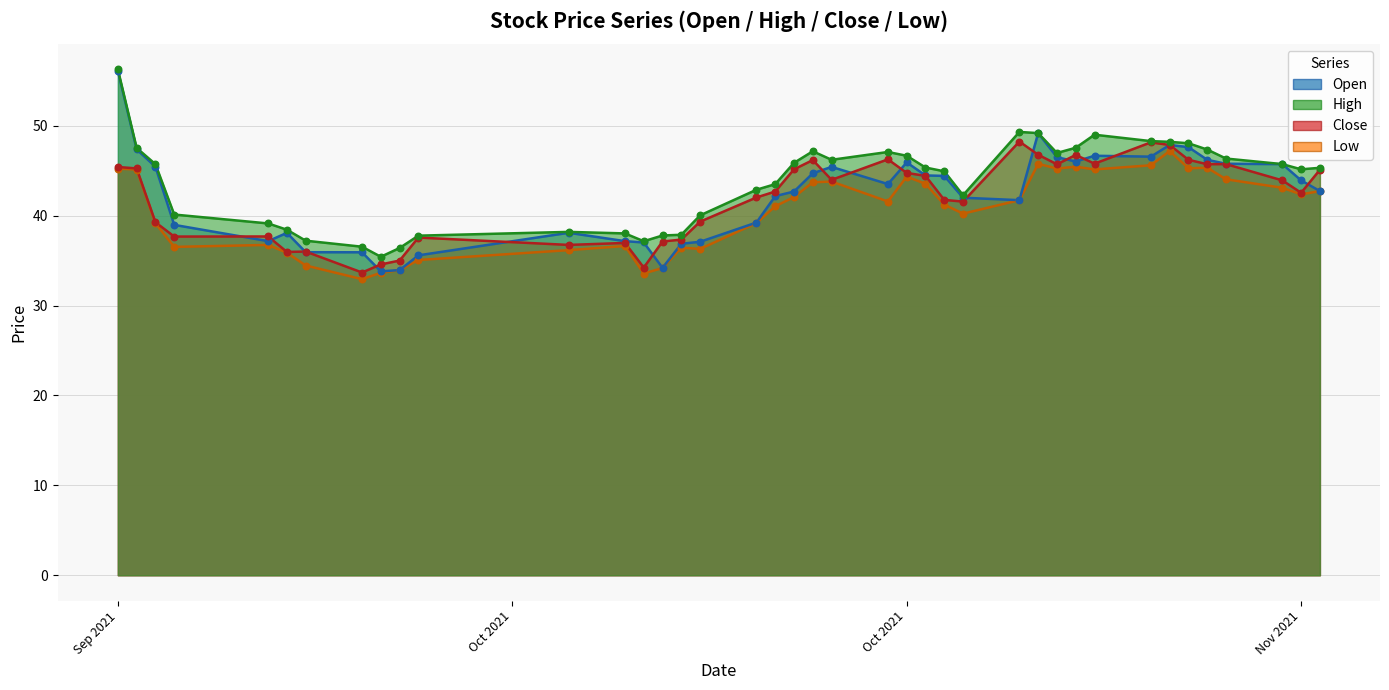

What are all the series names shown in the legend?

open, high, close, low